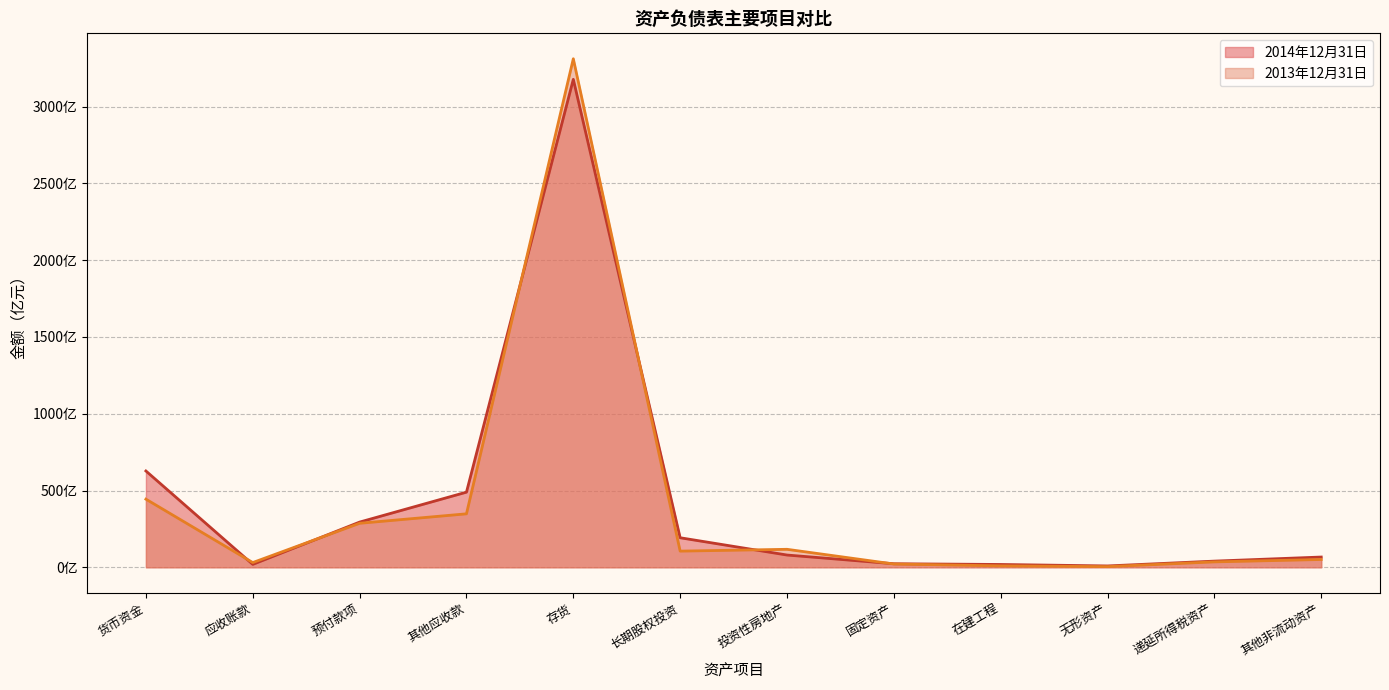

What is the label of the 12th point from the right?

货币资金